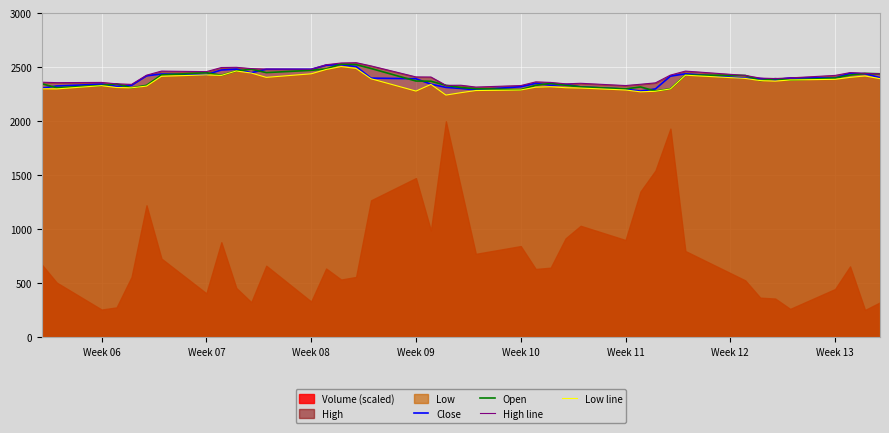

What is the sum of all Close values?

95571